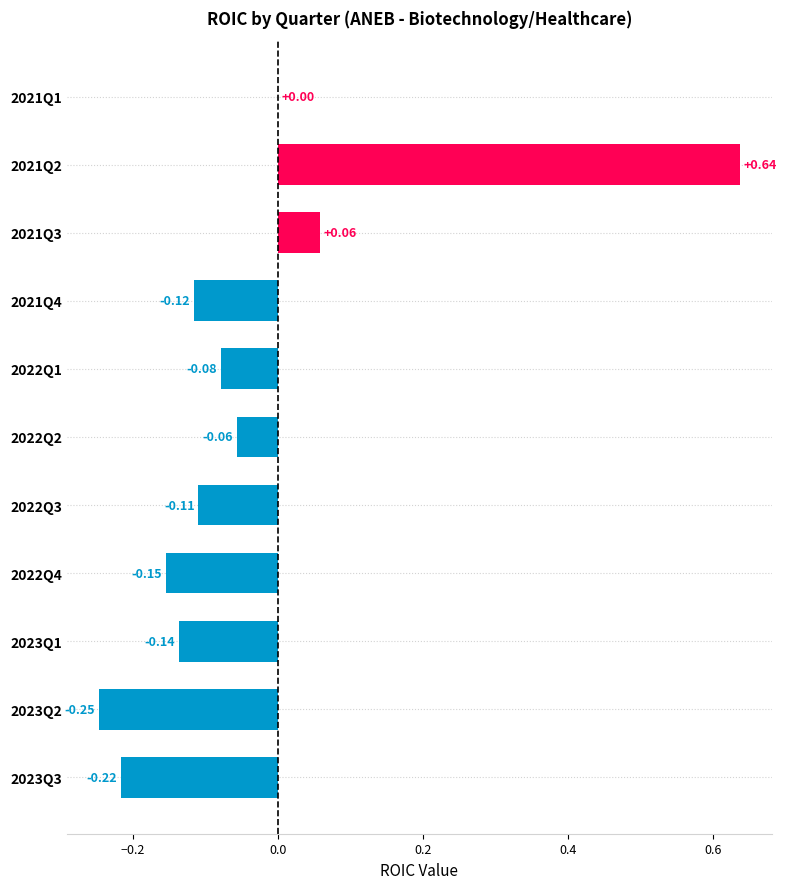

What is the sum of all values?

-0.4